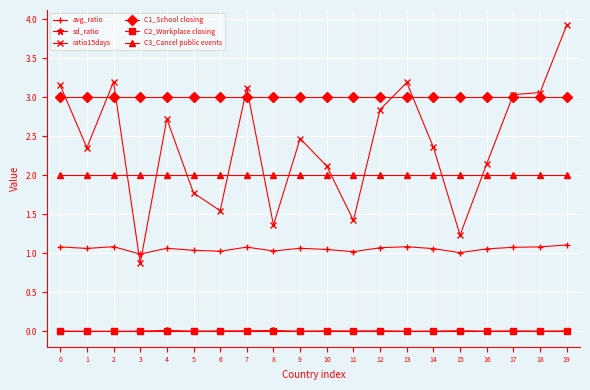

How many lines are shown in the chart?

6